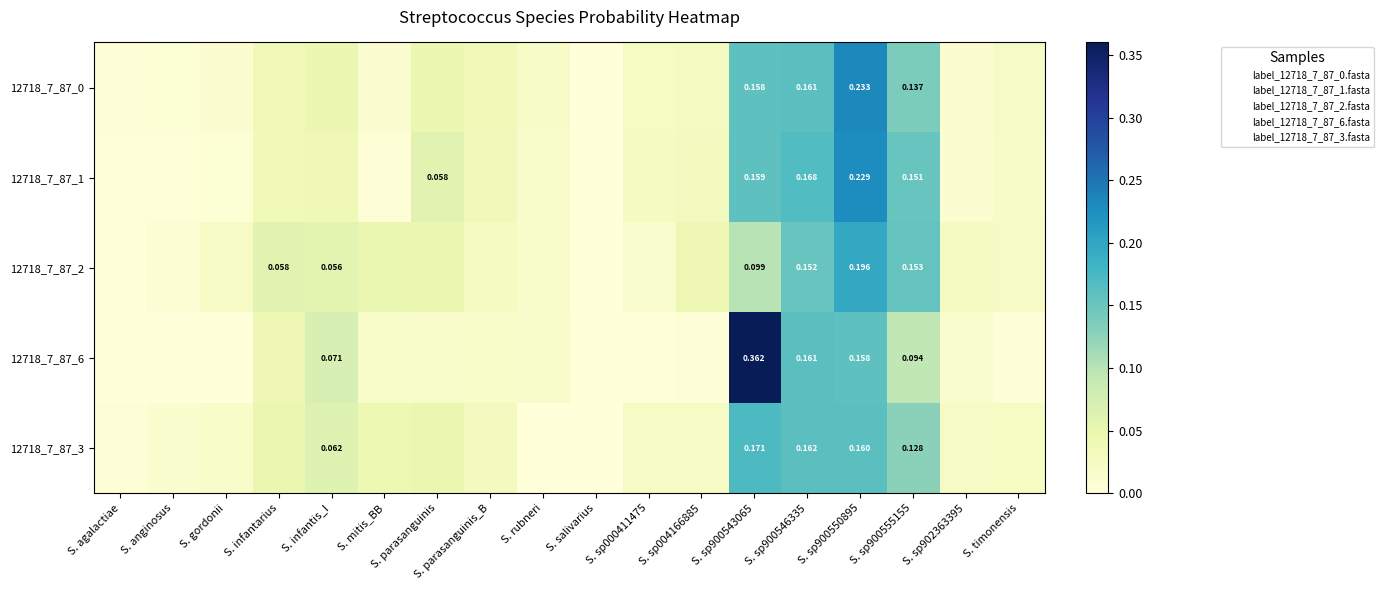

What is the sum of all 12718_7_87_2 values?

1.0